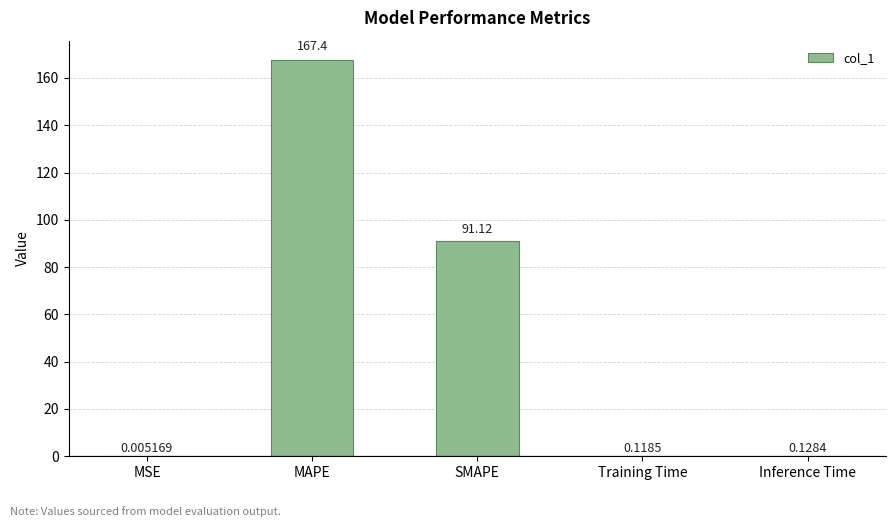

At which label is the value closest to 83?

SMAPE